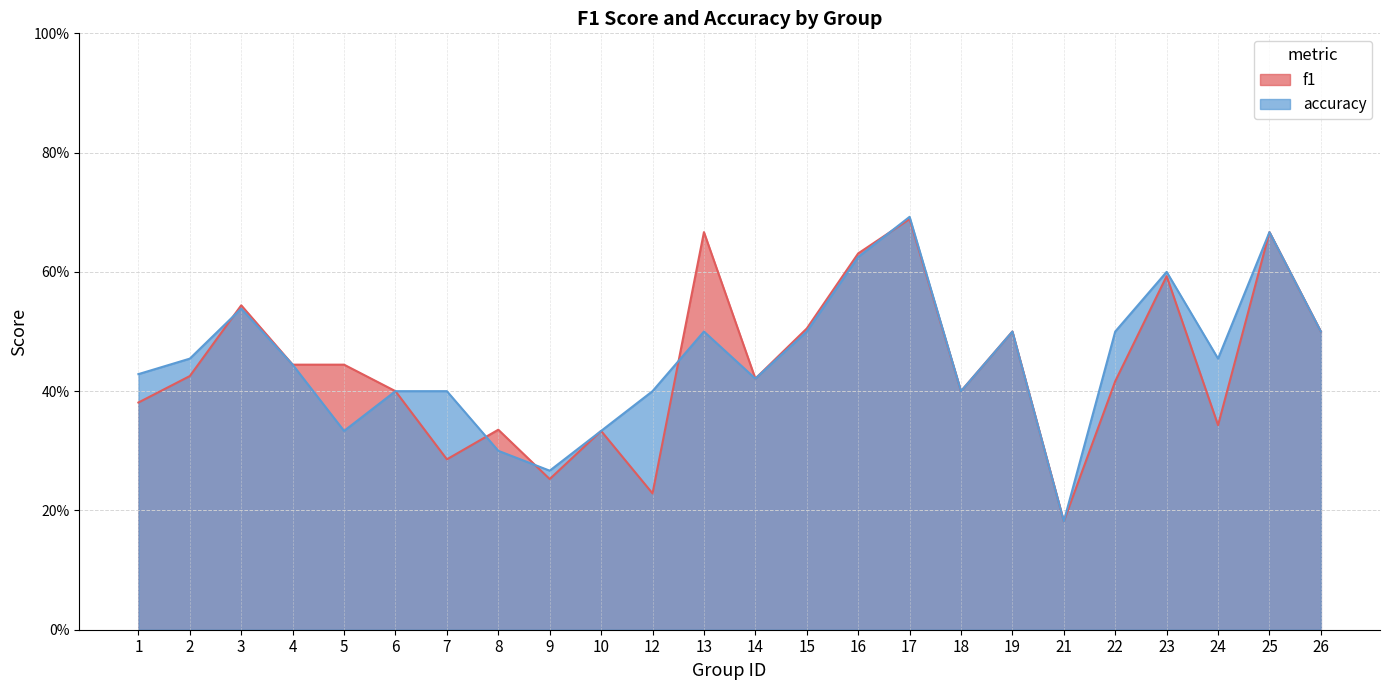

True or false: accuracy has a value of 0.4 at 6.

True